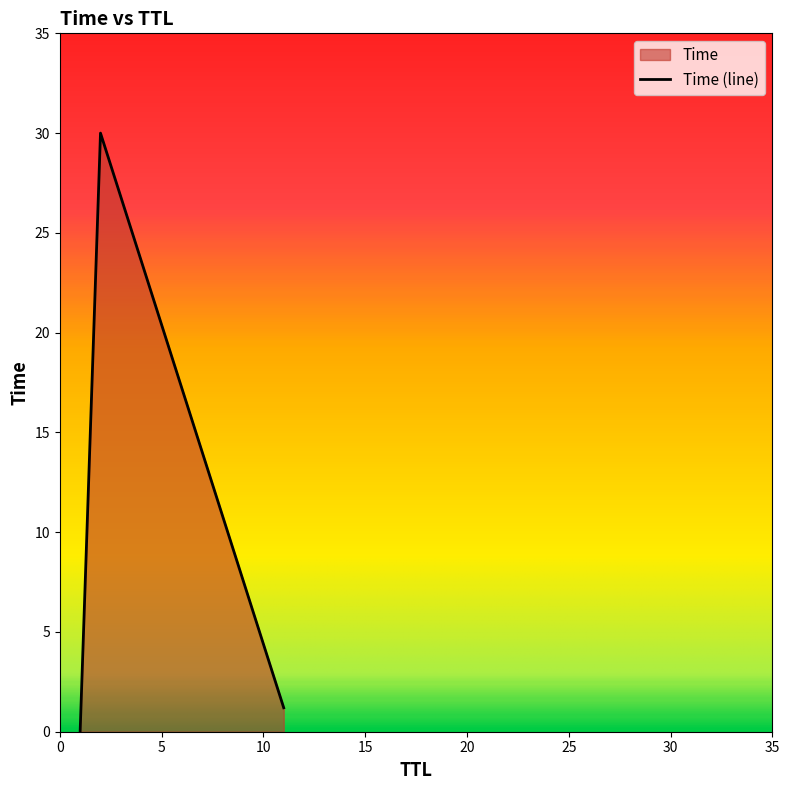

What is the difference between the second highest and minimum values?

1.2